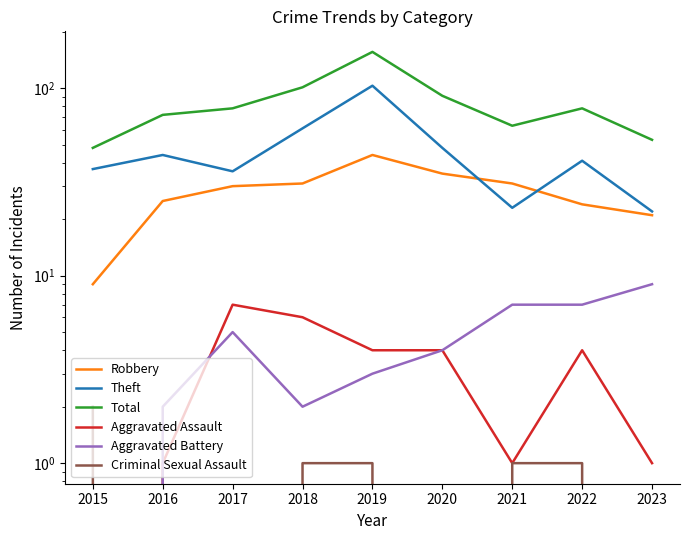

At which category is the sum across all series the highest?

2019